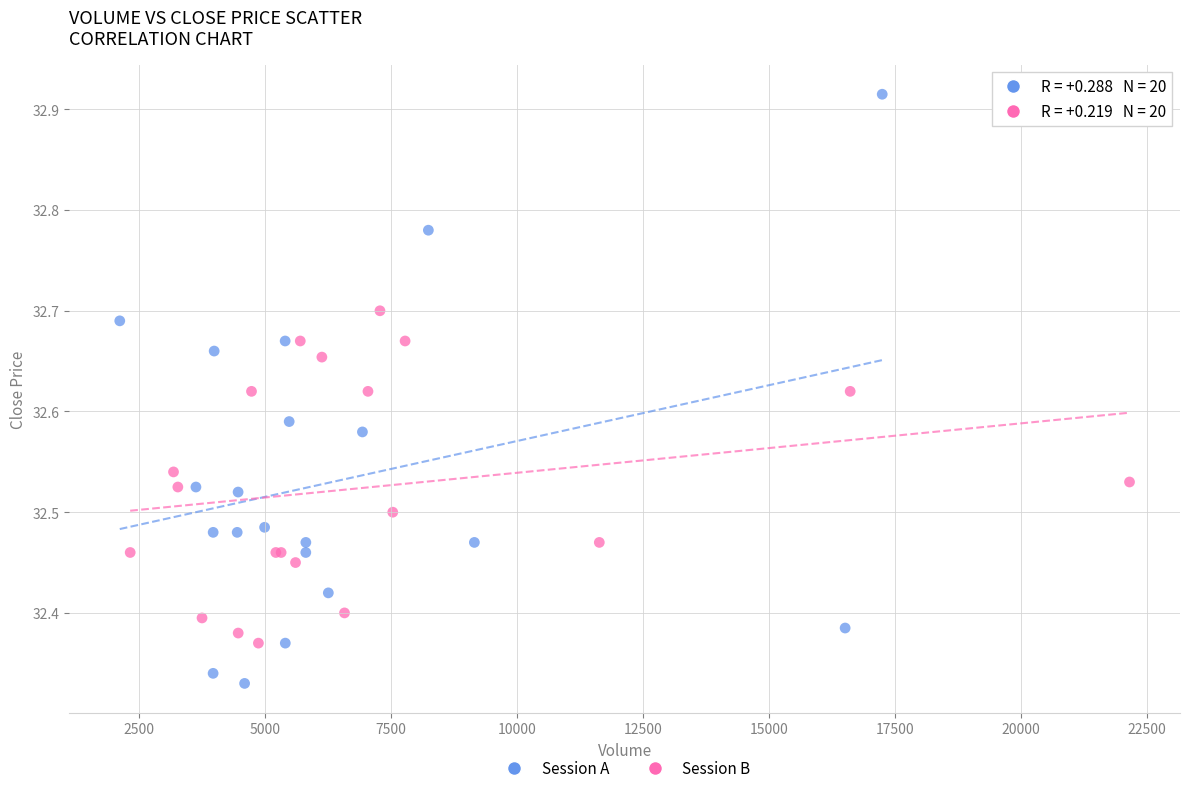

Which series reaches the minimum Y coordinate?

Session A